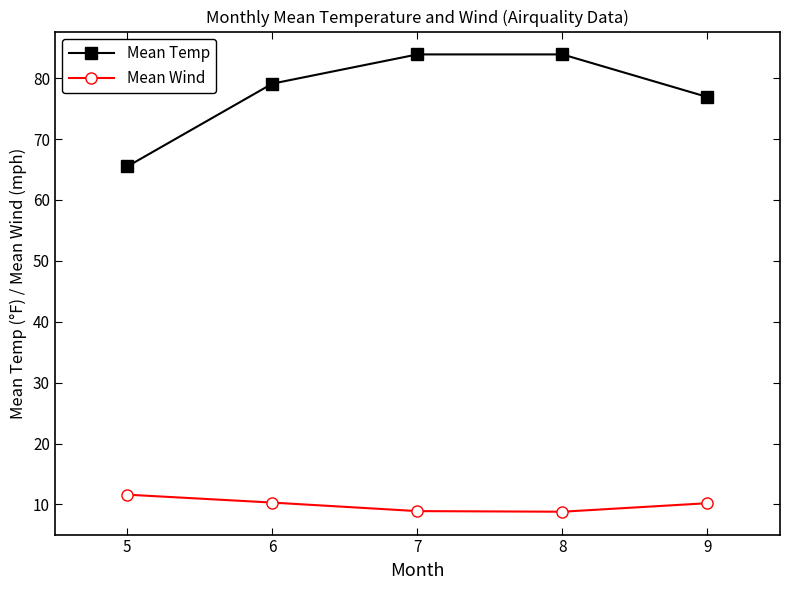

What is the total value across all series at 9?

87.1